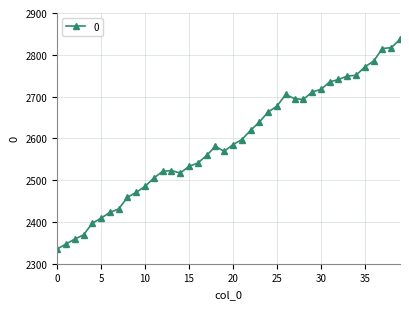

What is the value of the 23rd point from the left?

2619